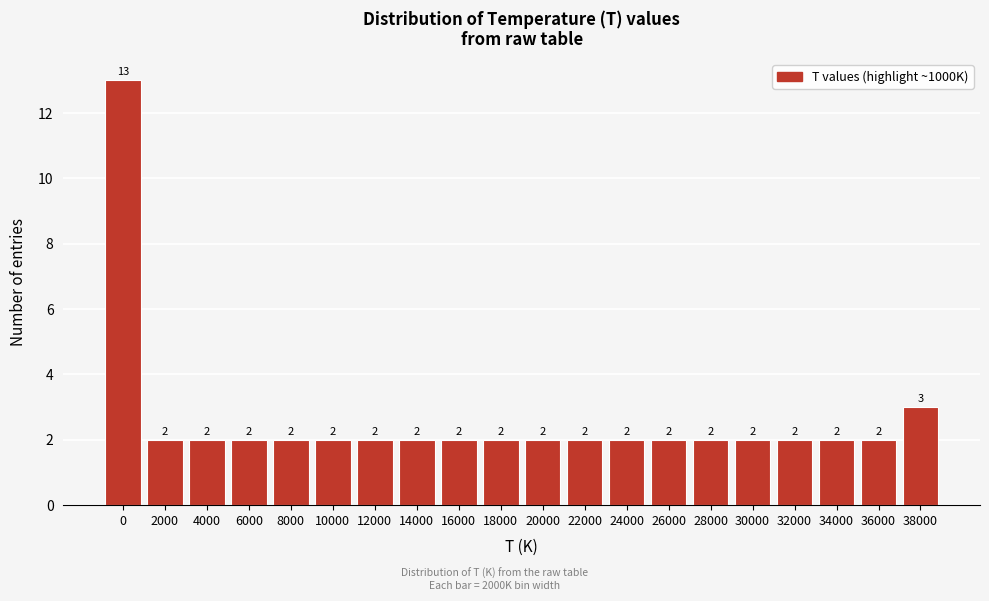

Reading left to right, what are all the values shown in this chart?

0=13	2000=2	4000=2	6000=2	8000=2	10000=2	12000=2	14000=2	16000=2	18000=2	20000=2	22000=2	24000=2	26000=2	28000=2	30000=2	32000=2	34000=2	36000=2	38000=3